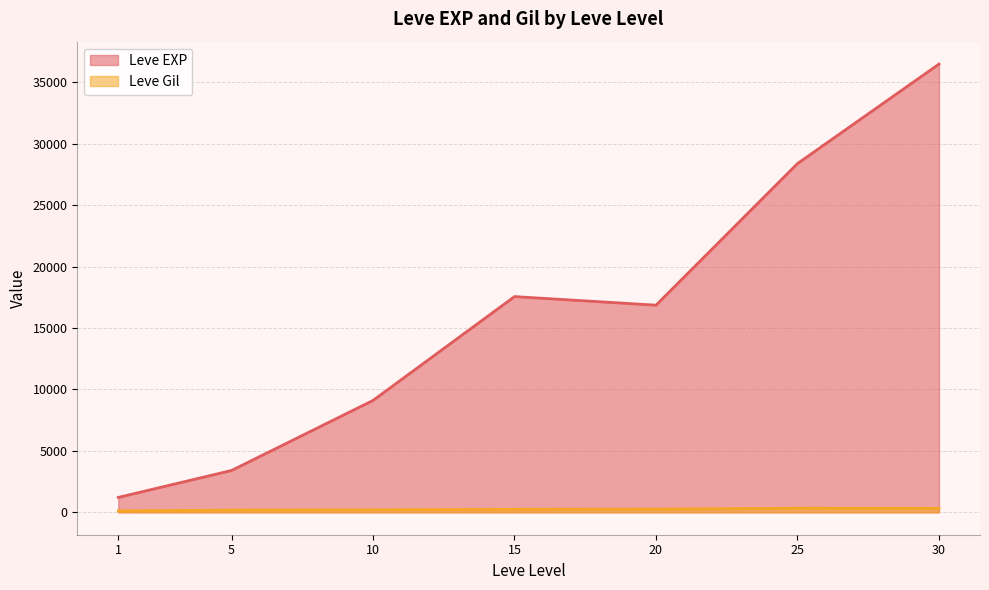

Which series has the widest spread of values?

Leve EXP